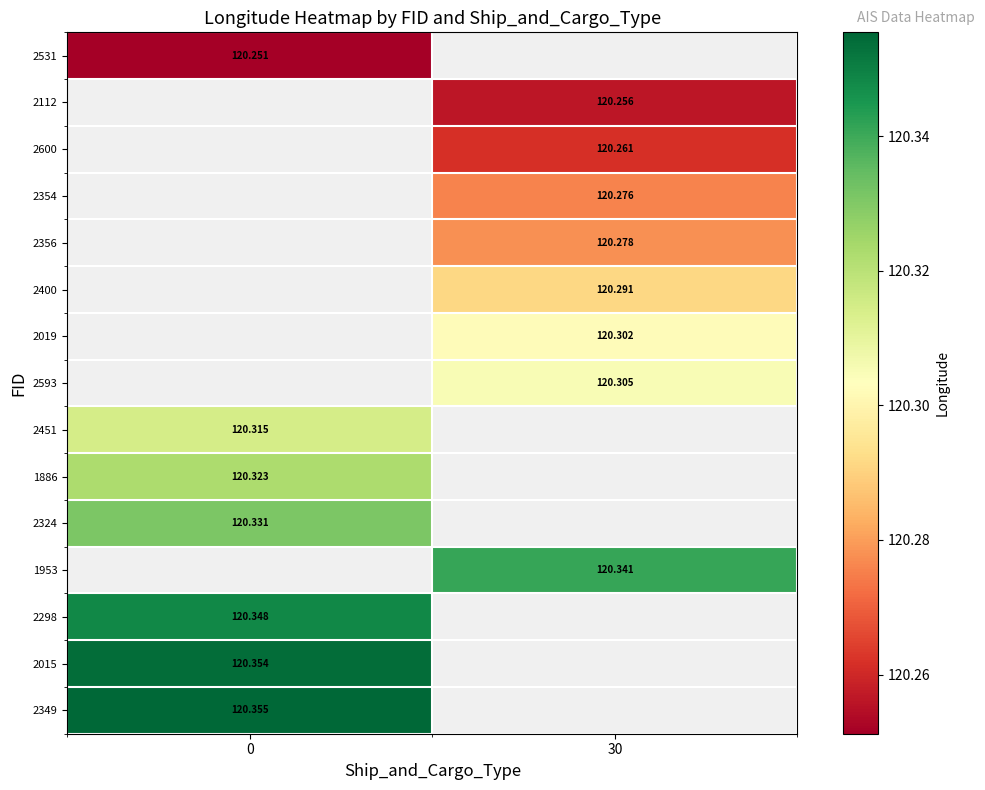

List the labels in order of 2593 value, smallest first.

0, 30